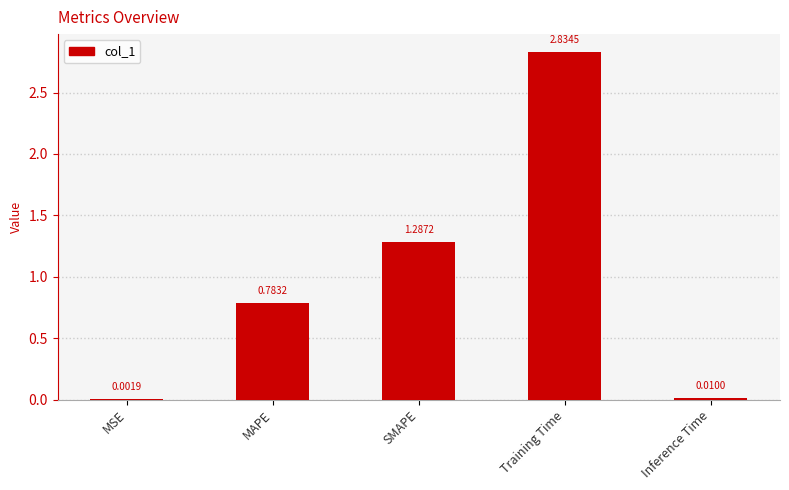

What is the change in value from MSE to Training Time?

+2.8